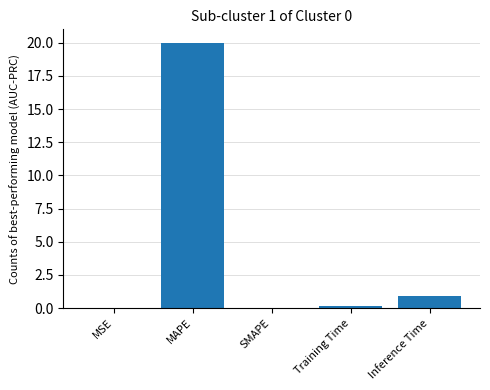

True or false: the data shows 20.0 at MAPE.

True